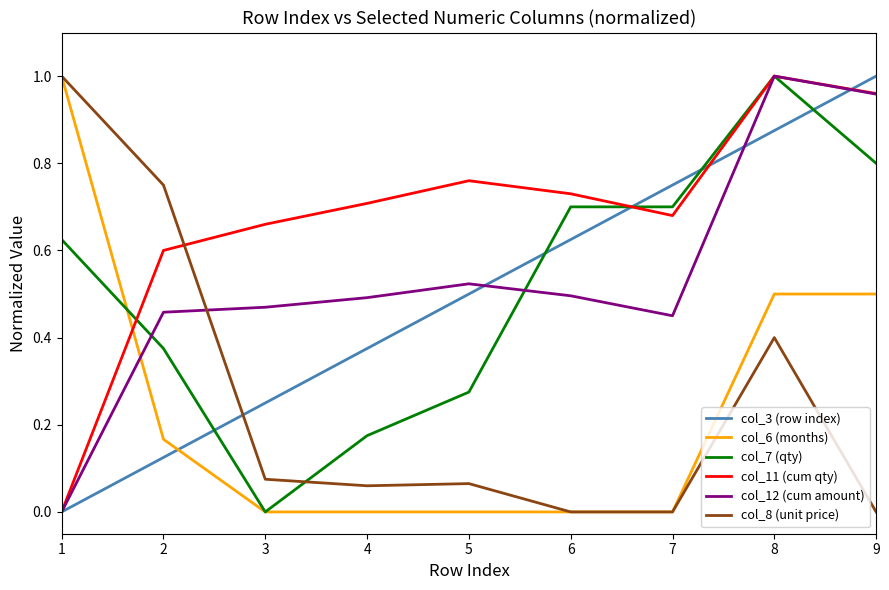

List the labels in order of col_3 (row index) value, smallest first.

1, 2, 3, 4, 5, 6, 7, 8, 9